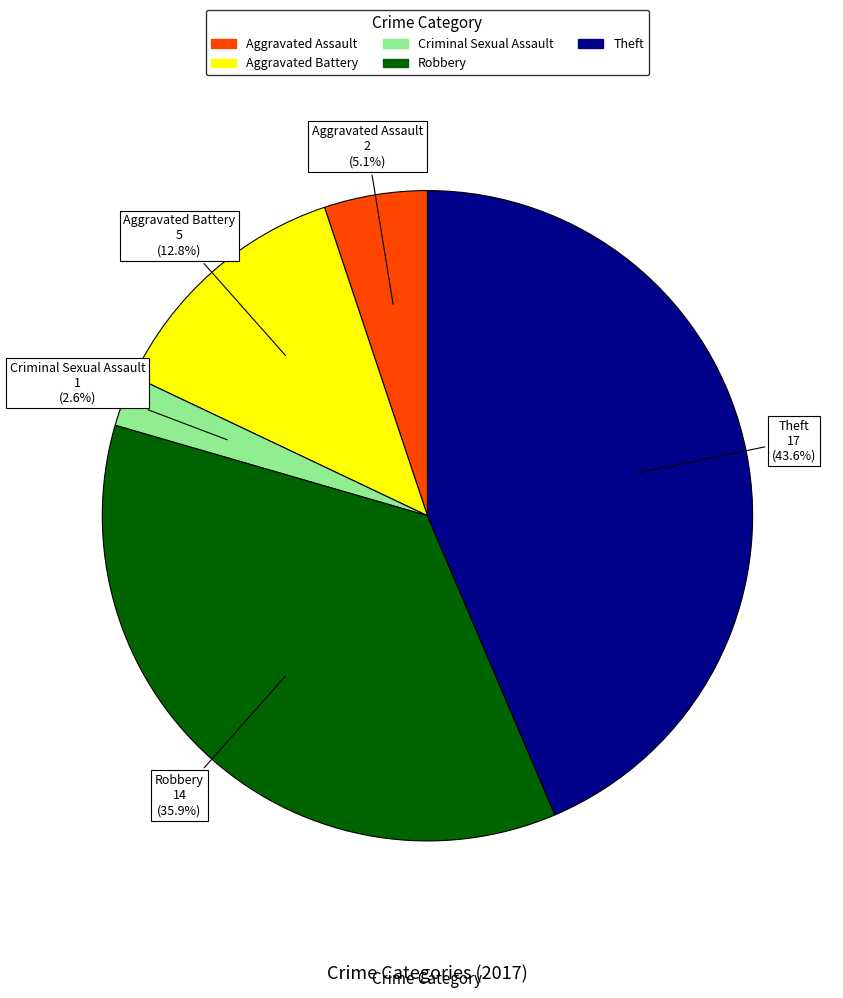

What is the ratio of the value at Aggravated Assault to the value at Aggravated Battery?

0.4